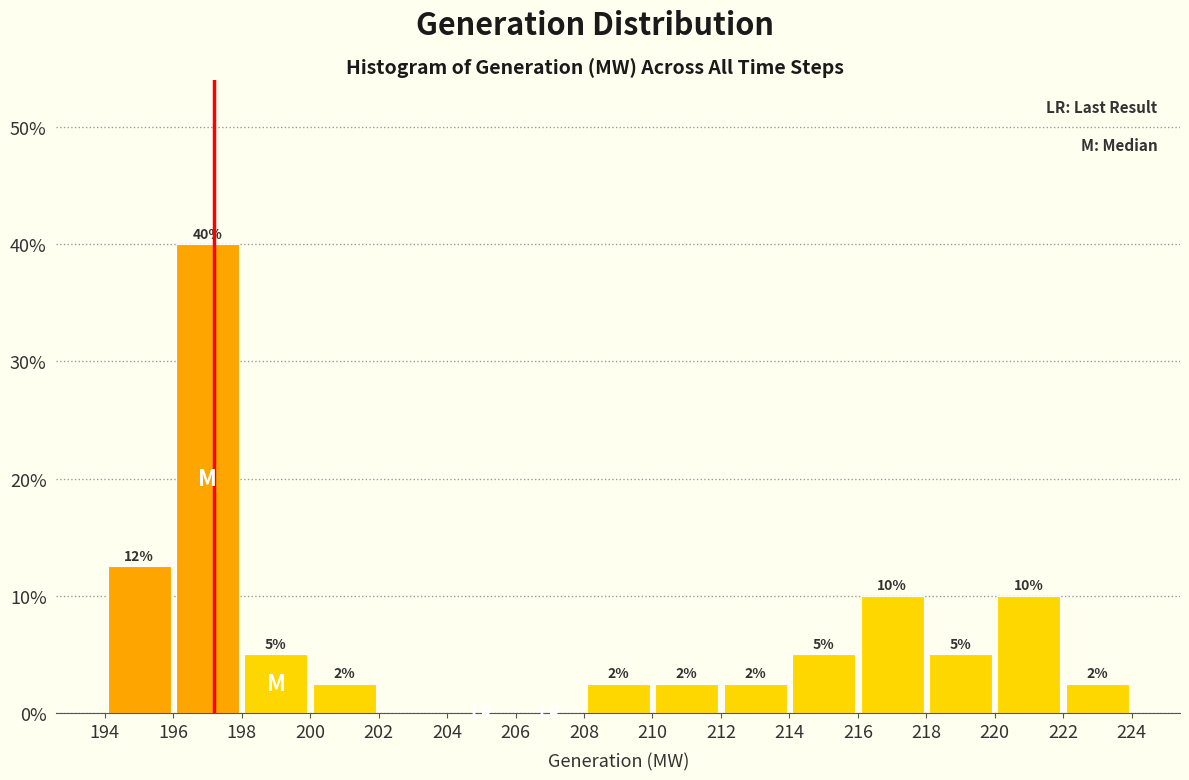

Over which range of the x-axis is the bar tallest?

196 to 198